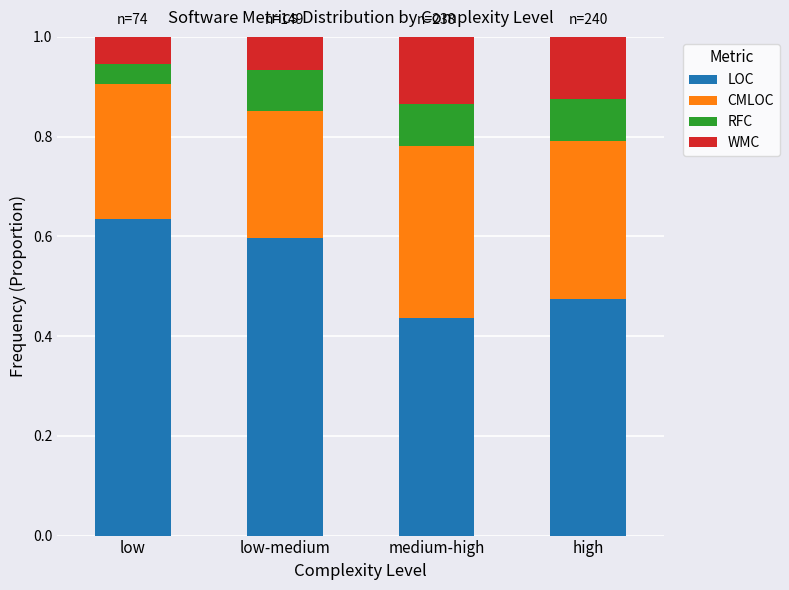

At which label does LOC reach its peak?

low